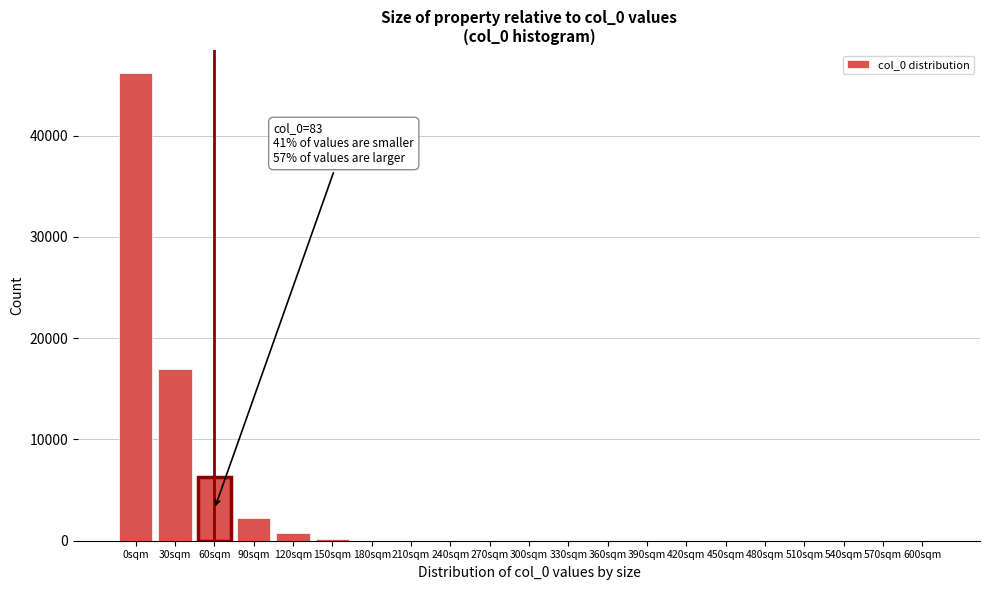

The value at 390sqm is -23649. True or false?

False